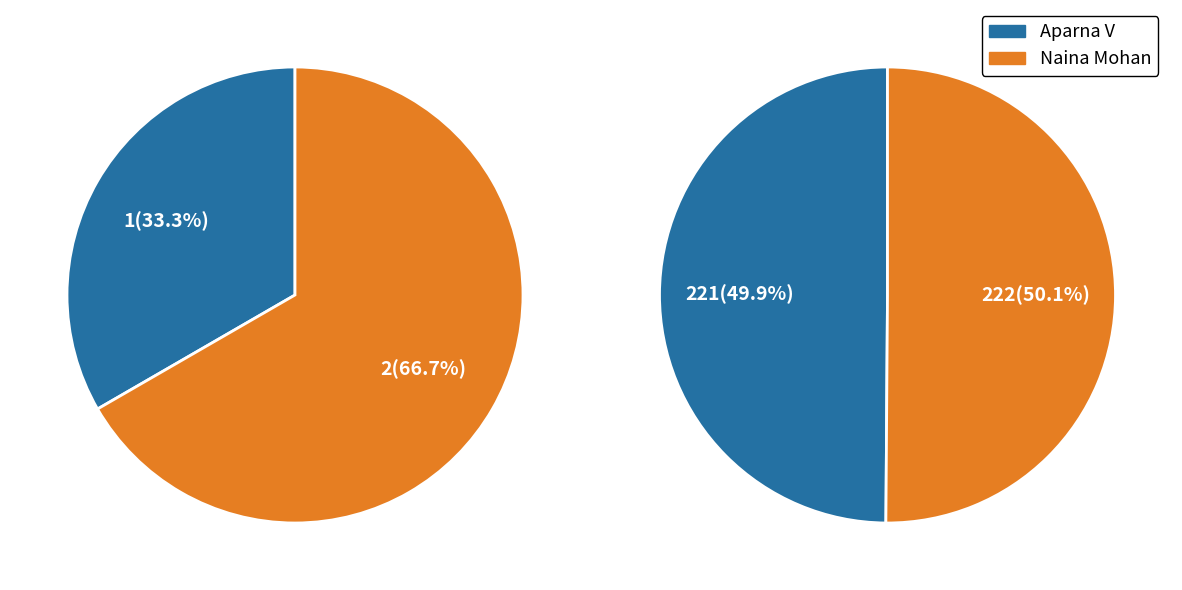

What is the smallest slice in the pie chart?

Aparna V